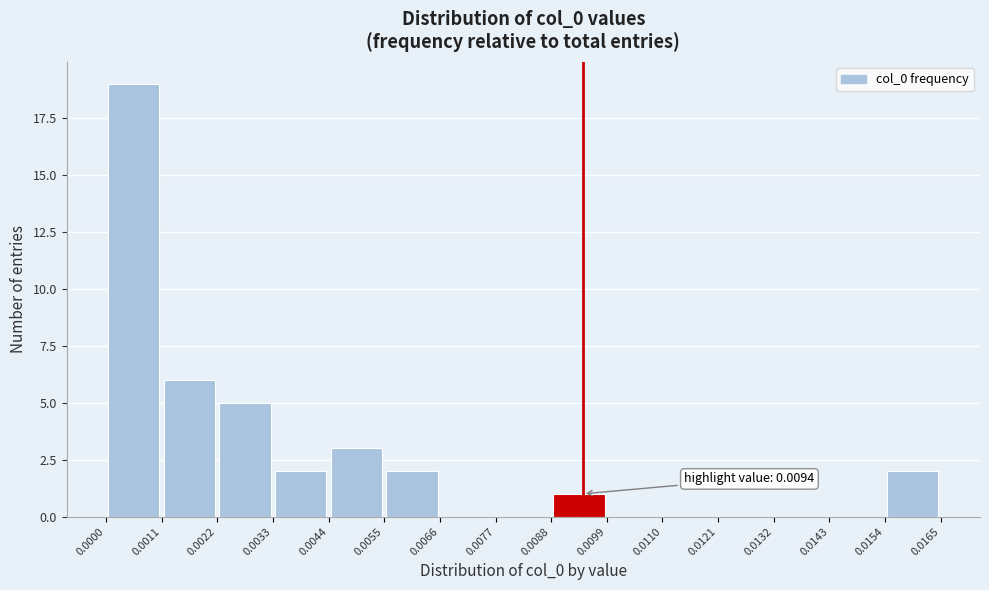

Over which range of the x-axis is the bar tallest?

0.0000 to 0.0011